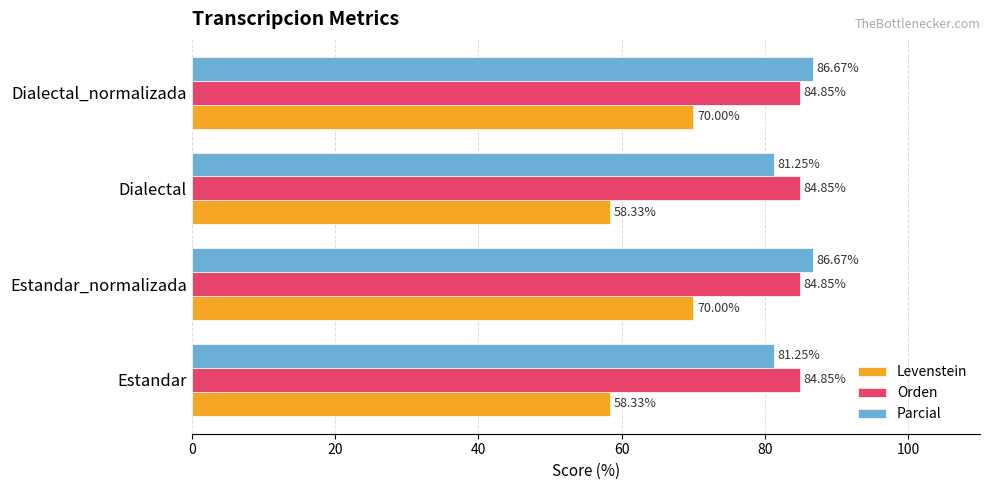

Rank the series at Dialectal from highest to lowest value.

Orden, Parcial, Levenstein